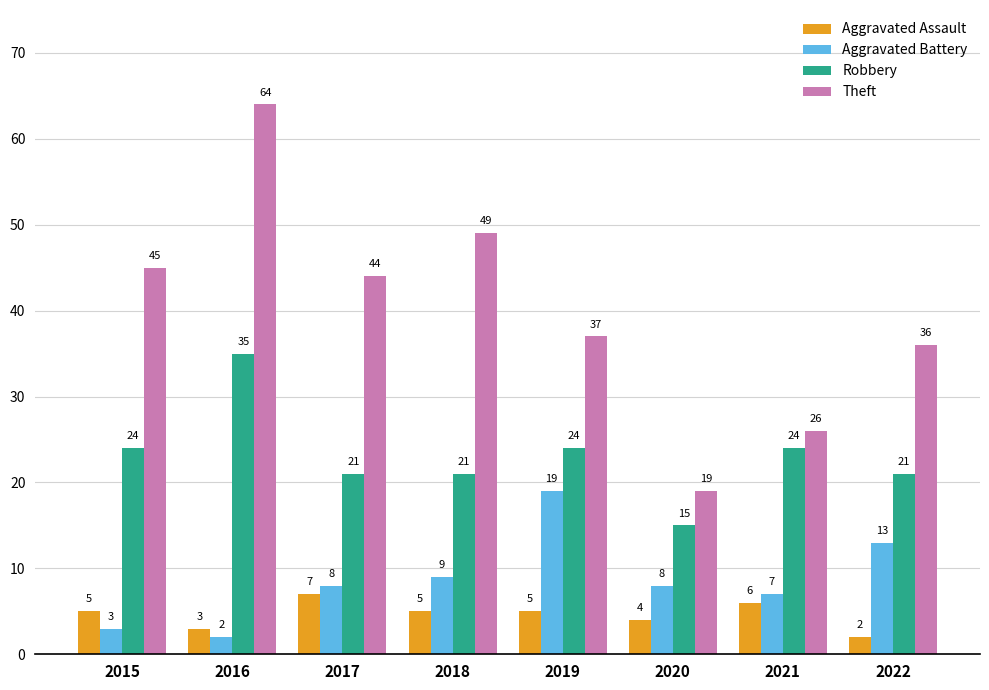

What is the minimum value for Robbery?

15